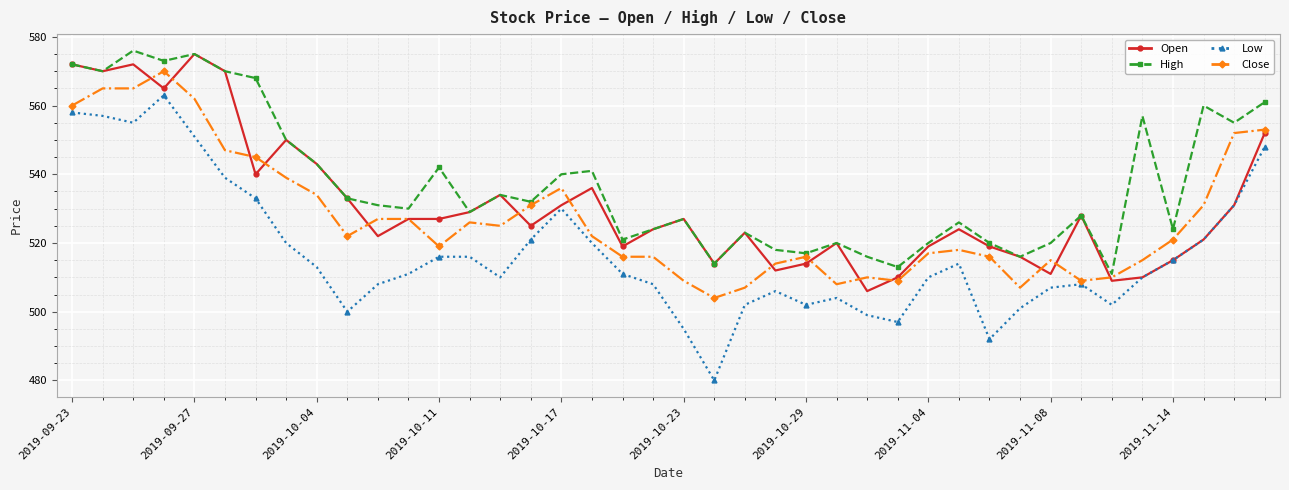

Which series has the largest total across all categories?

High